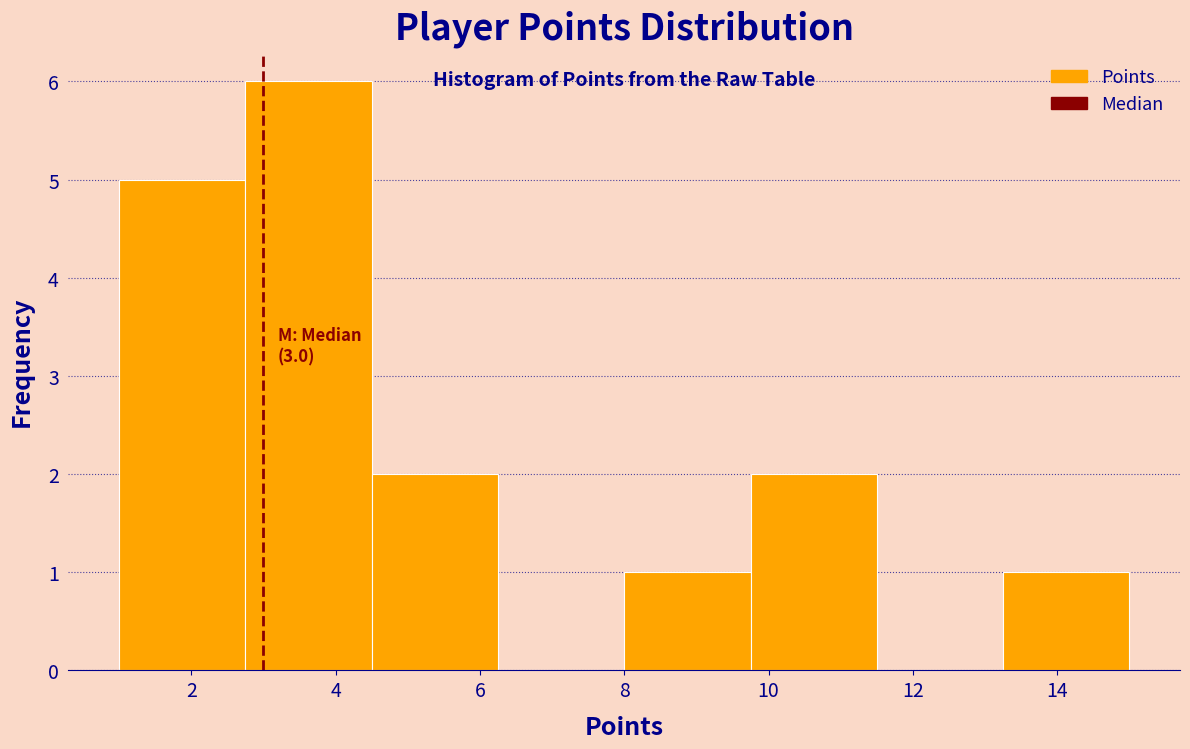

Which range on the x-axis has the tallest bar?

2.75 to 4.50